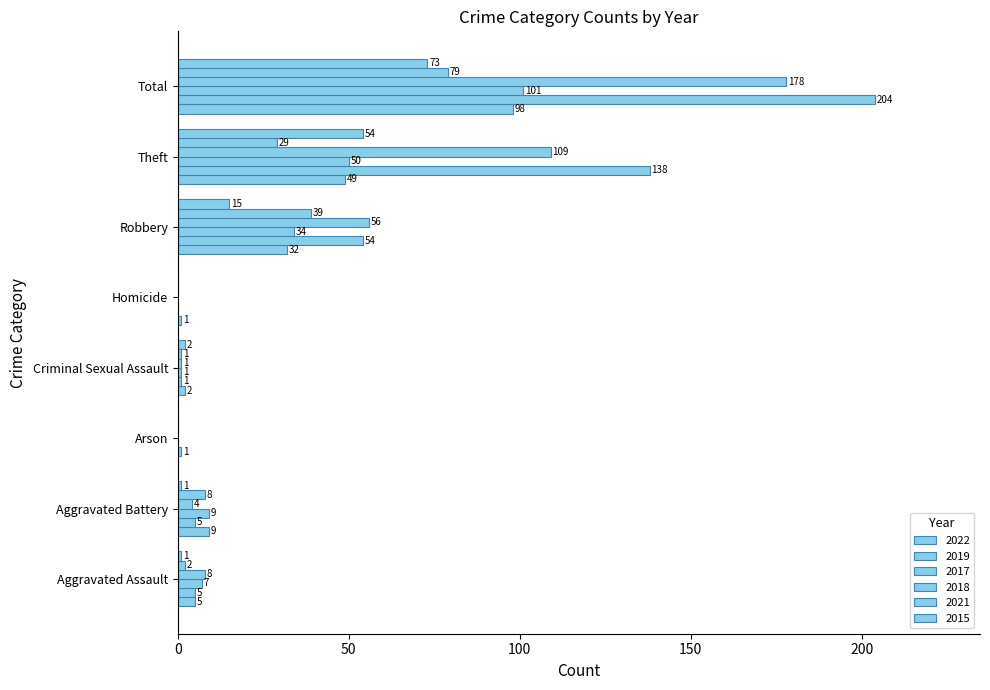

How many values in 2021 are above zero?

6